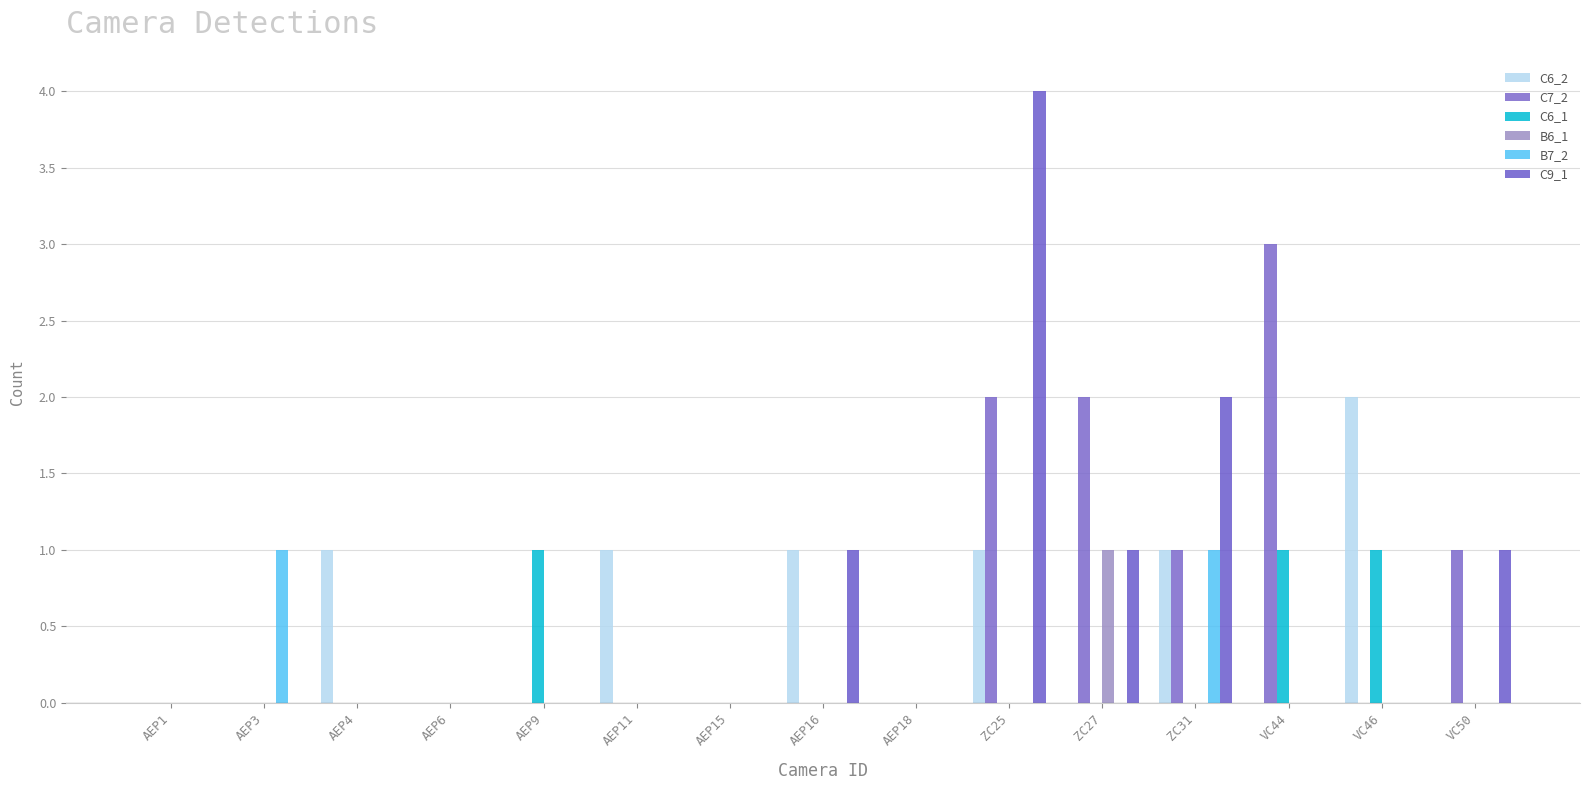

Which series has the largest total across all categories?

C7_2